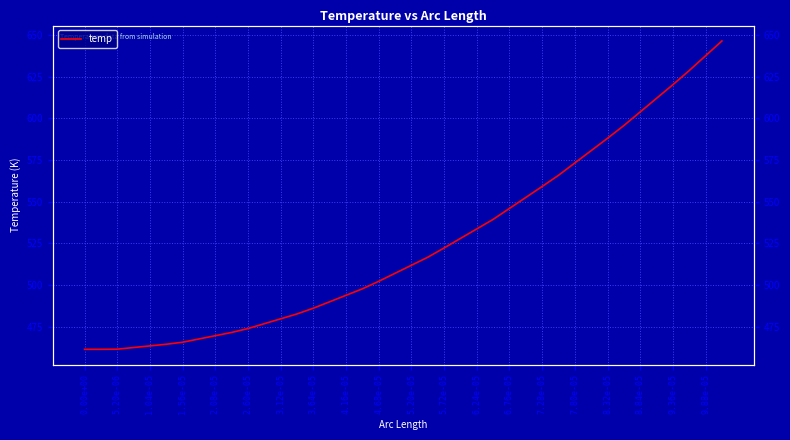

What is the value of the 7th point from the left?

465.7